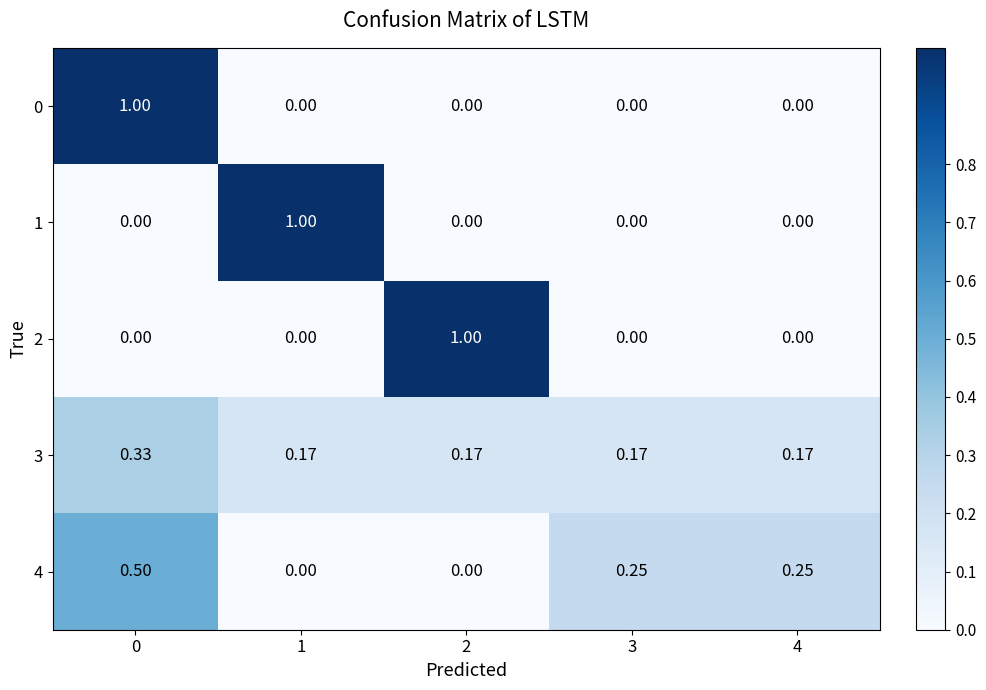

Which series changed the most between 1 and 4?

1